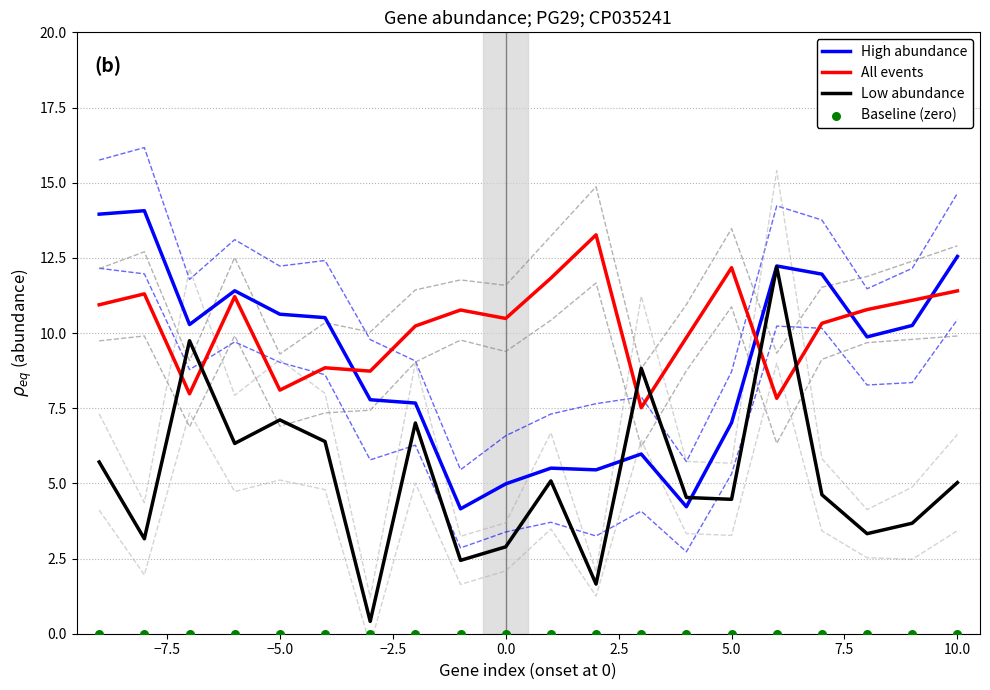

Which series reaches the minimum Y coordinate?

Baseline (zero)